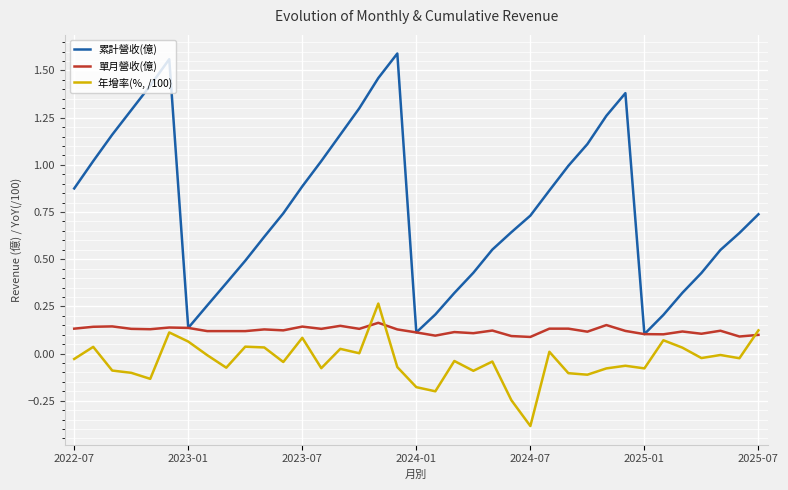

Which series has the largest range (max minus min)?

累計營收(億)